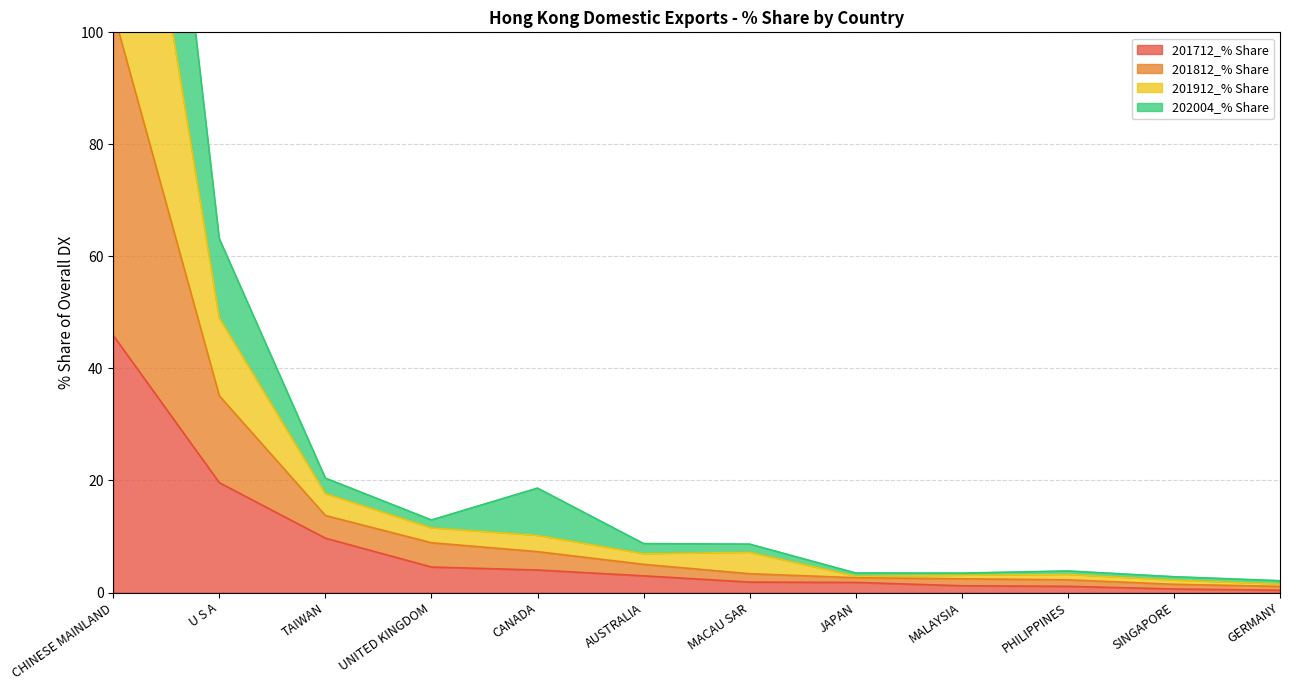

At which label does 202004_% Share reach its minimum?

GERMANY